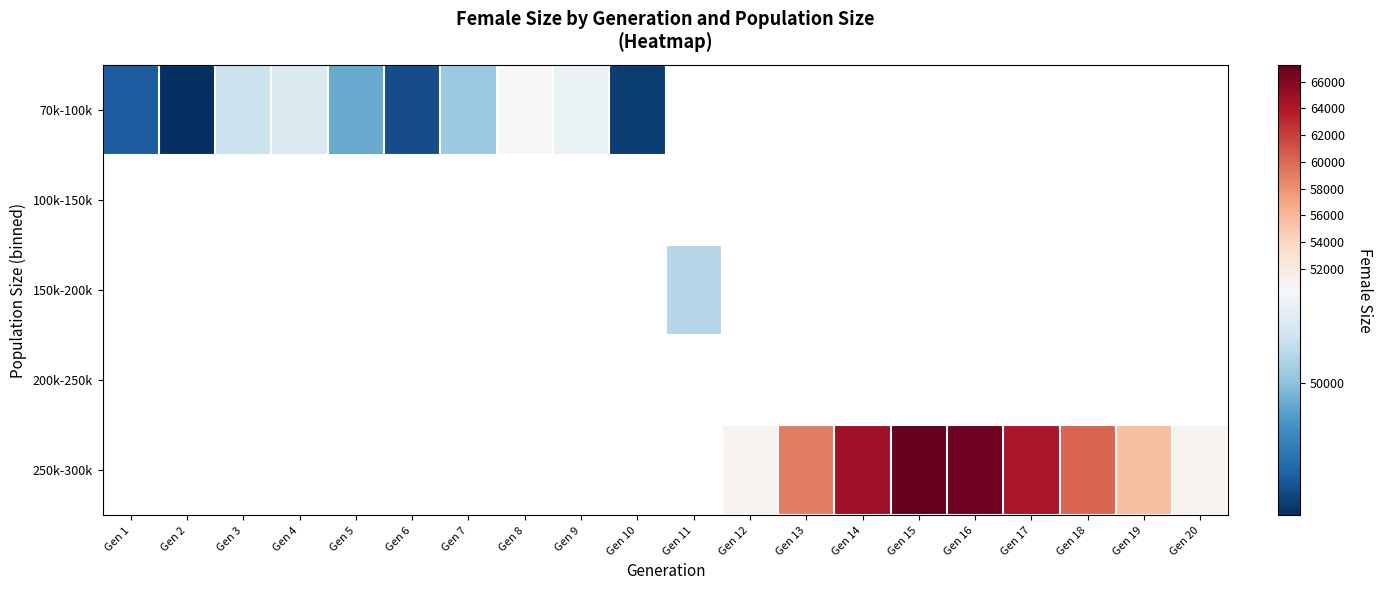

Which category has the lowest value across all series?

Gen 2